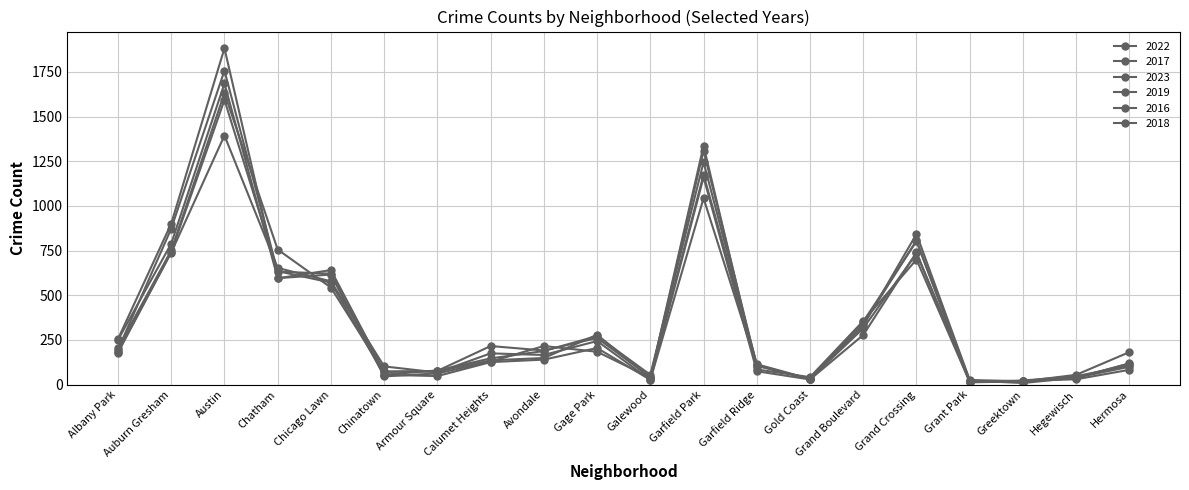

The 2016 series shows 641 at Chicago Lawn. True or false?

True